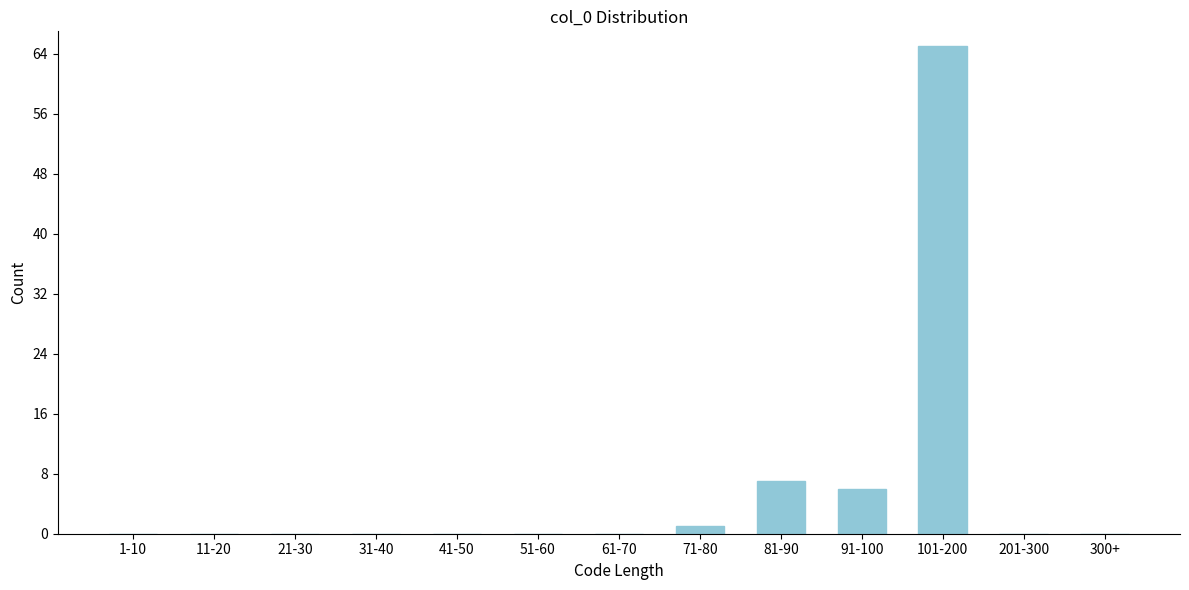

Reading left to right, list all the values displayed in this chart.

1-10=0	11-20=0	21-30=0	31-40=0	41-50=0	51-60=0	61-70=0	71-80=1	81-90=7	91-100=6	101-200=65	201-300=0	300+=0